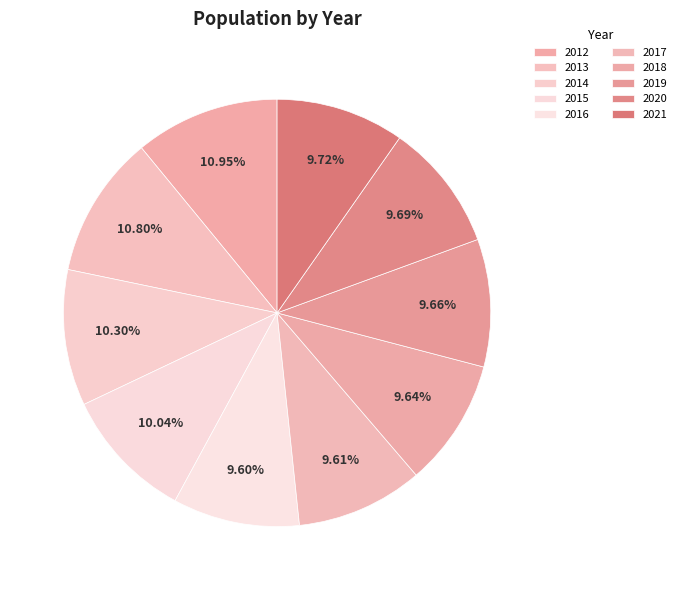

How many slices are in this pie chart?

10